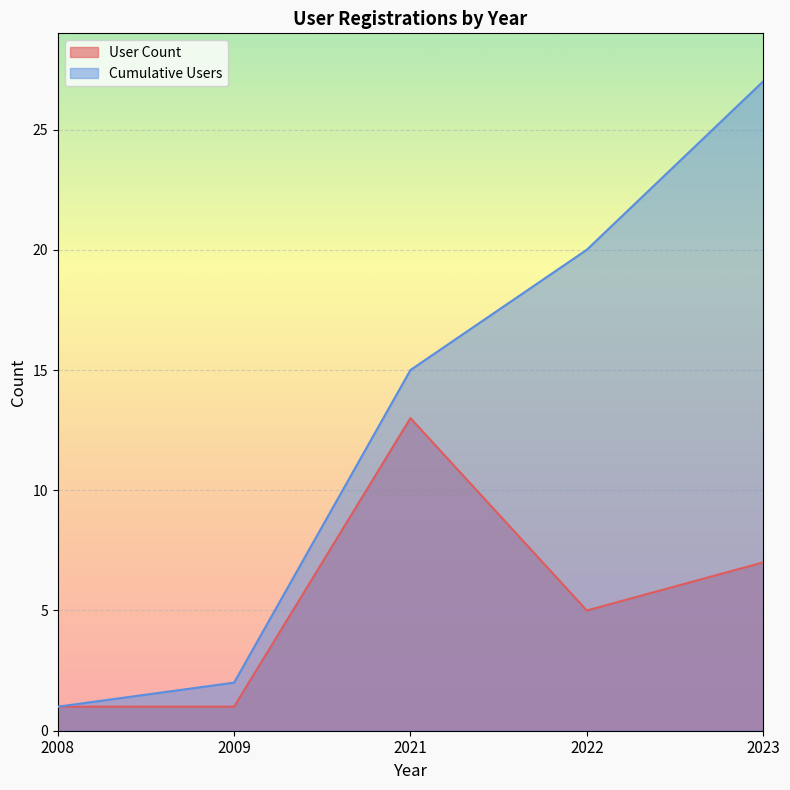

Which label corresponds to the smallest value in the chart?

2008